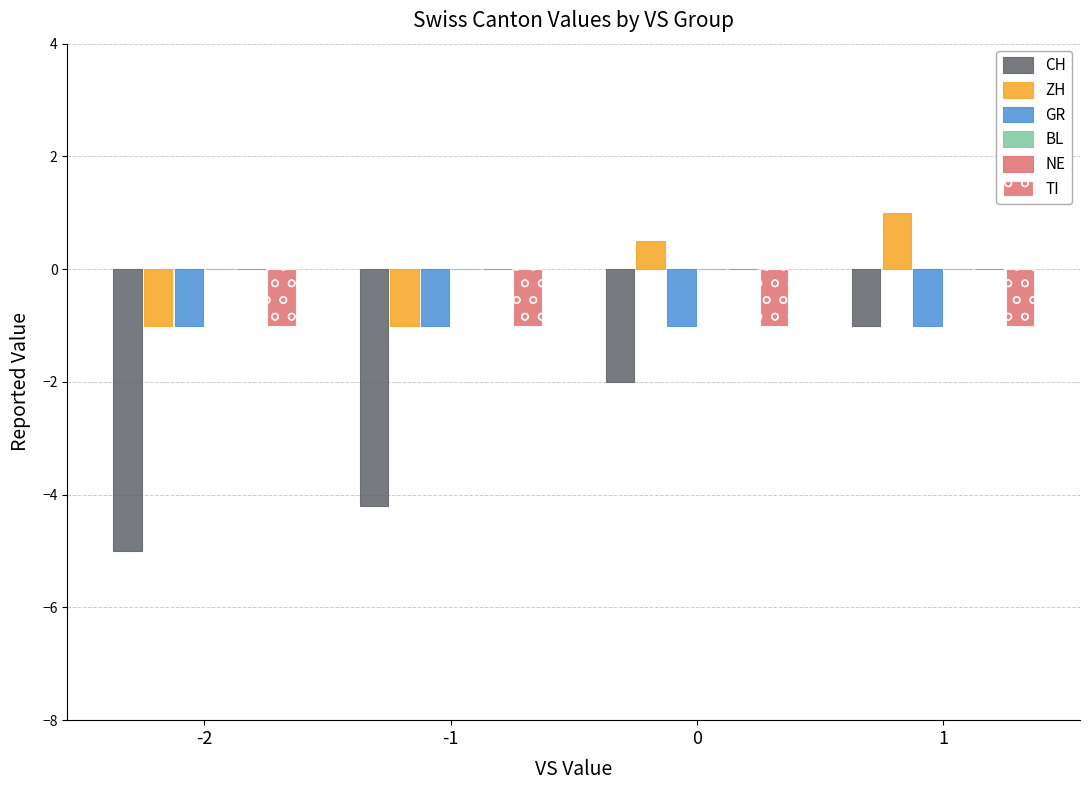

Reading left to right, what are all the values shown in this chart?

CH: -5.0	-4.2	-2.0	-1.0
ZH: -1.0	-1.0	0.5	1.0
GR: -1.0	-1.0	-1.0	-1.0
BL: 0.0	0.0	0.0	0.0
NE: 0.0	0.0	0.0	0.0
TI: -1.0	-1.0	-1.0	-1.0